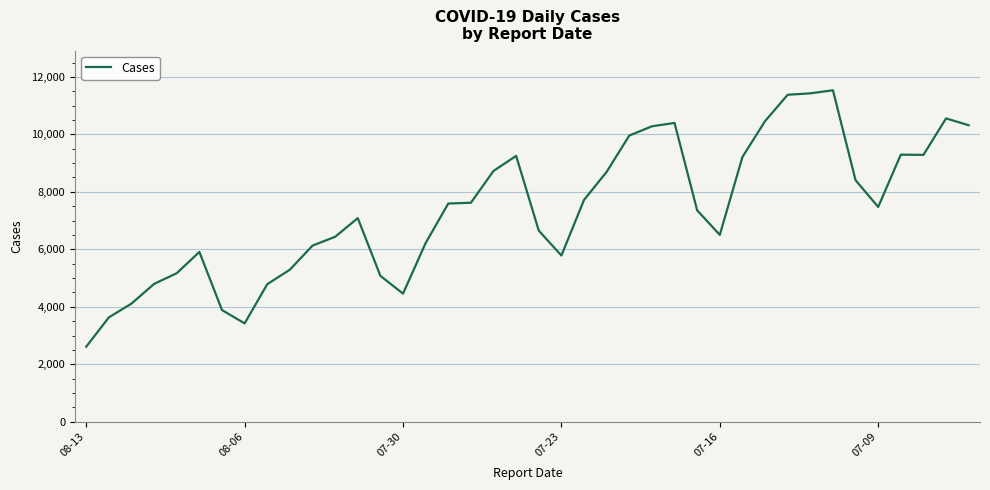

What is the average value?

7373